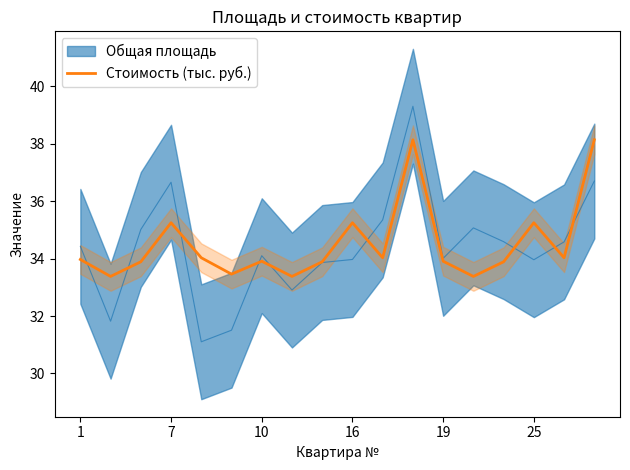

What is the highest value of the Стоимость (тыс. руб.) series?

38.1